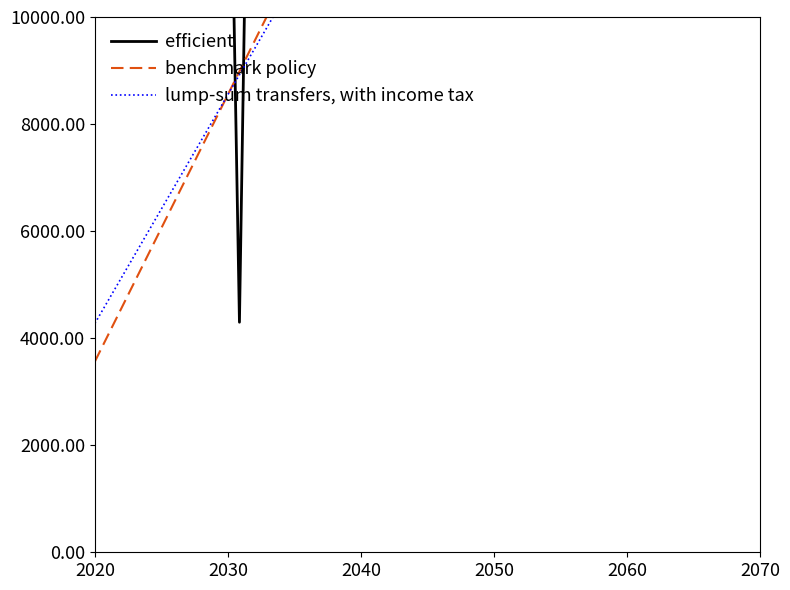

How many data points in efficient are above 238246?

12